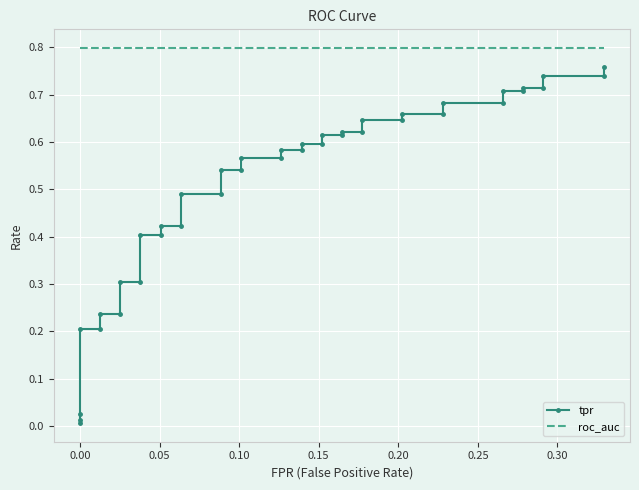

Rank the series by their average value, from lowest to highest.

tpr, roc_auc